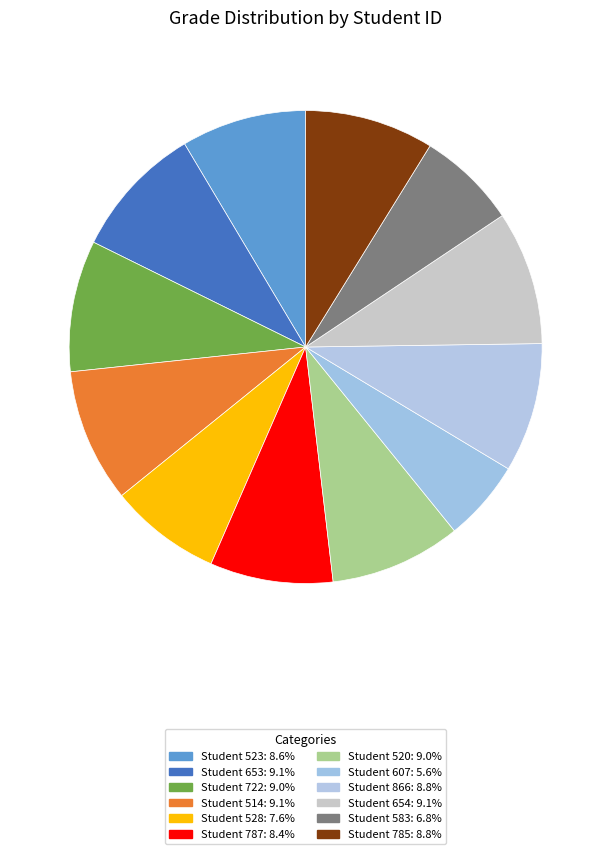

How many segments does this pie chart have?

12